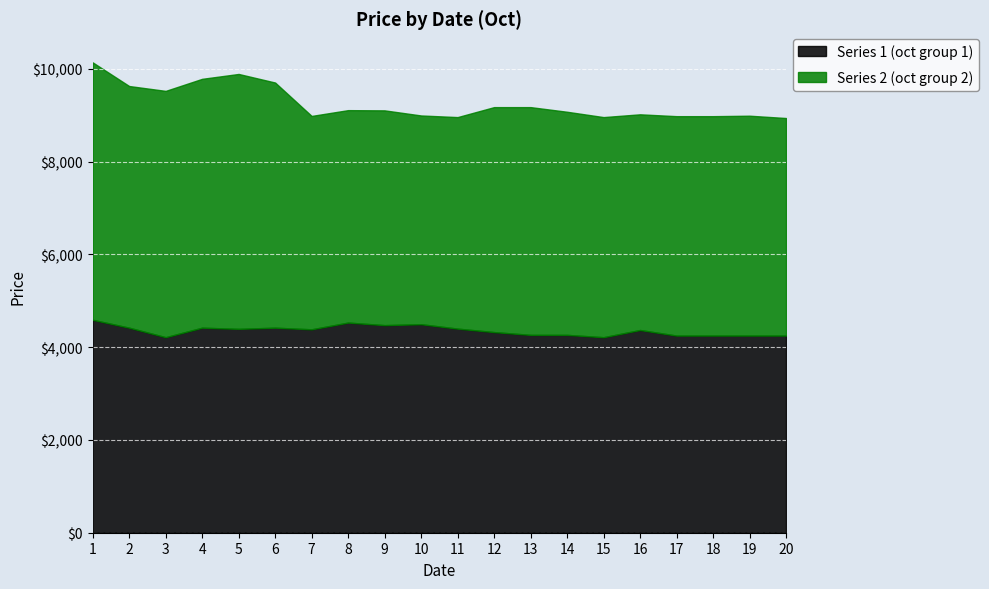

The value of Series 2 (oct group 2) at 18 is 4730. True or false?

True